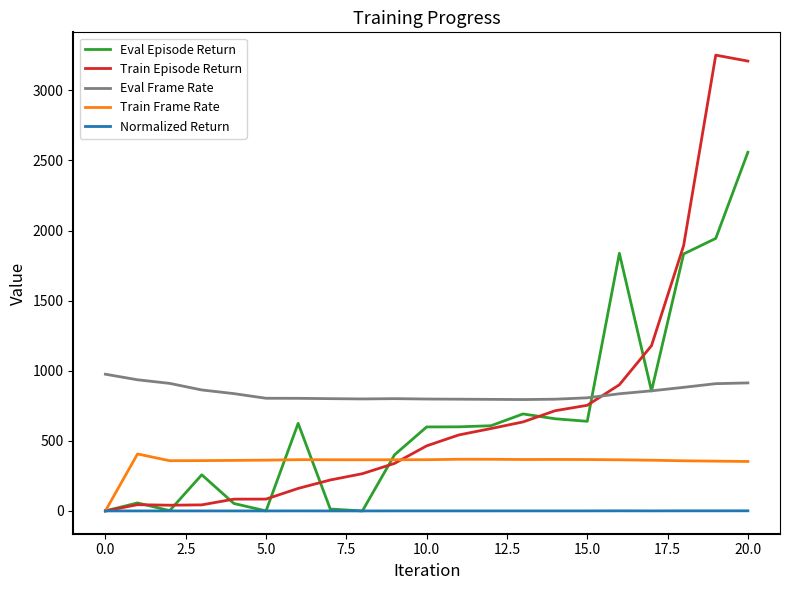

What is the maximum value shown in the chart?

3251.4